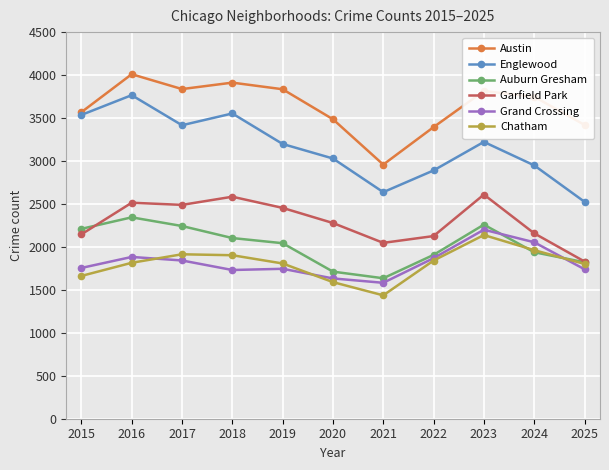

What is the total value across all series at 2018?

15786